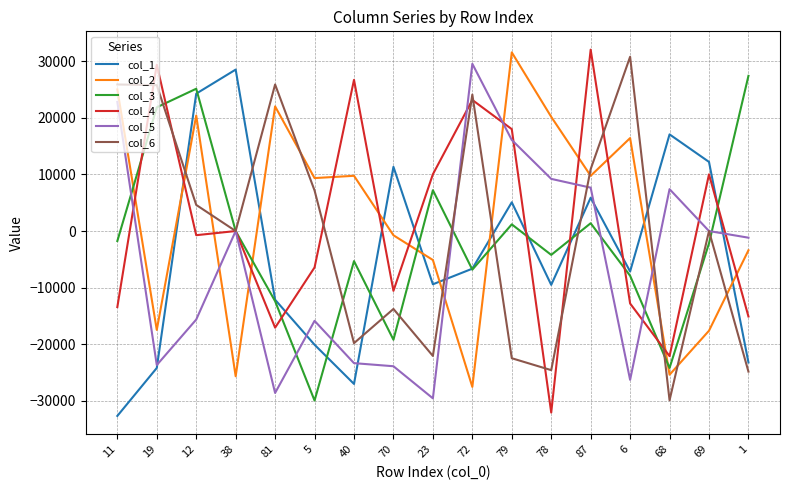

List the series in order of their overall mean, highest first.

col_2, col_4, col_6, col_3, col_1, col_5